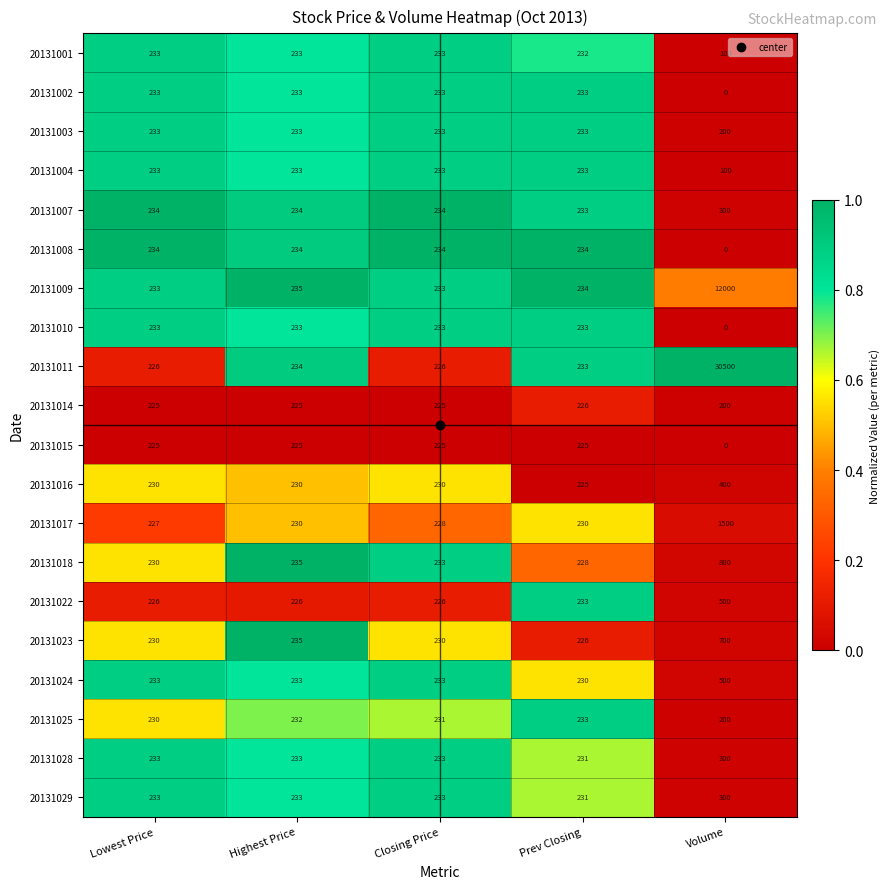

List the labels in order of 20131018 value, largest first.

Volume, Highest Price, Closing Price, Lowest Price, Prev Closing